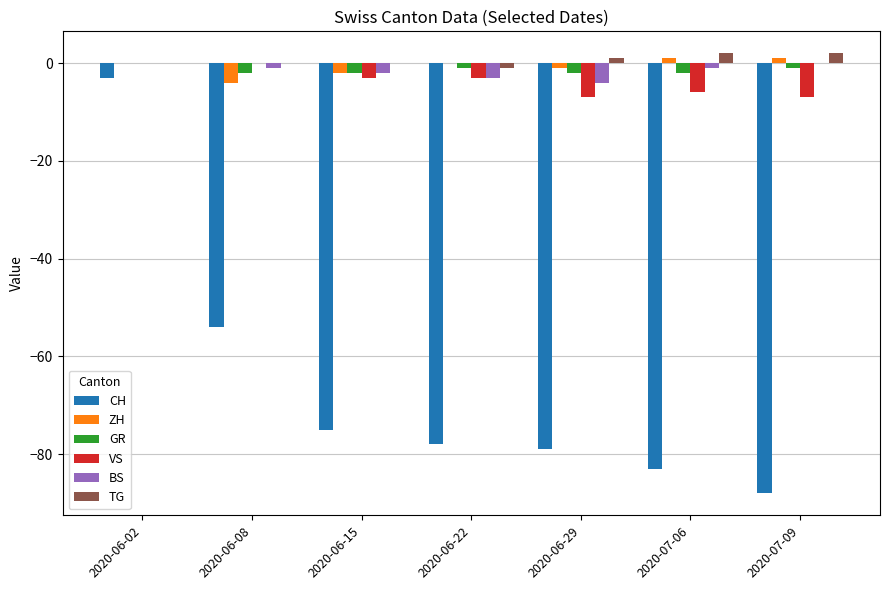

What is the sum of the CH values at 2020-07-09 and 2020-06-02?

-91